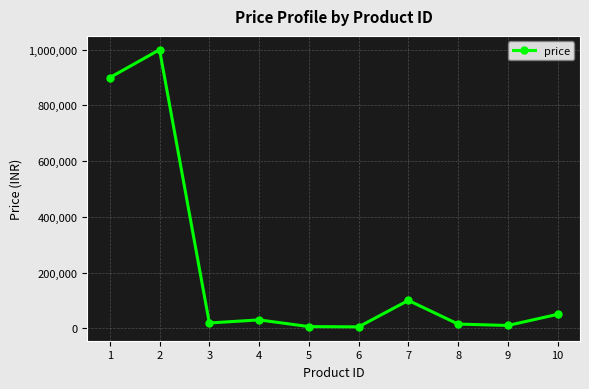

Where is the first local minimum?

3